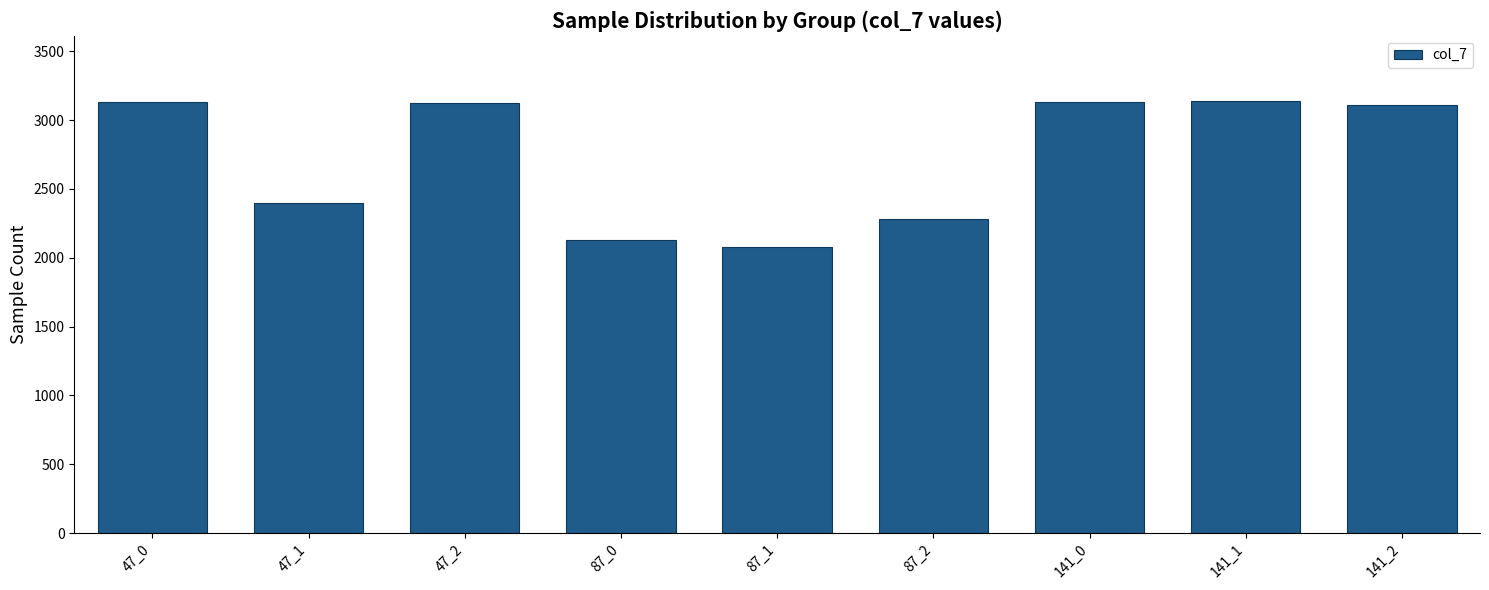

Count the number of data series in this chart.

1